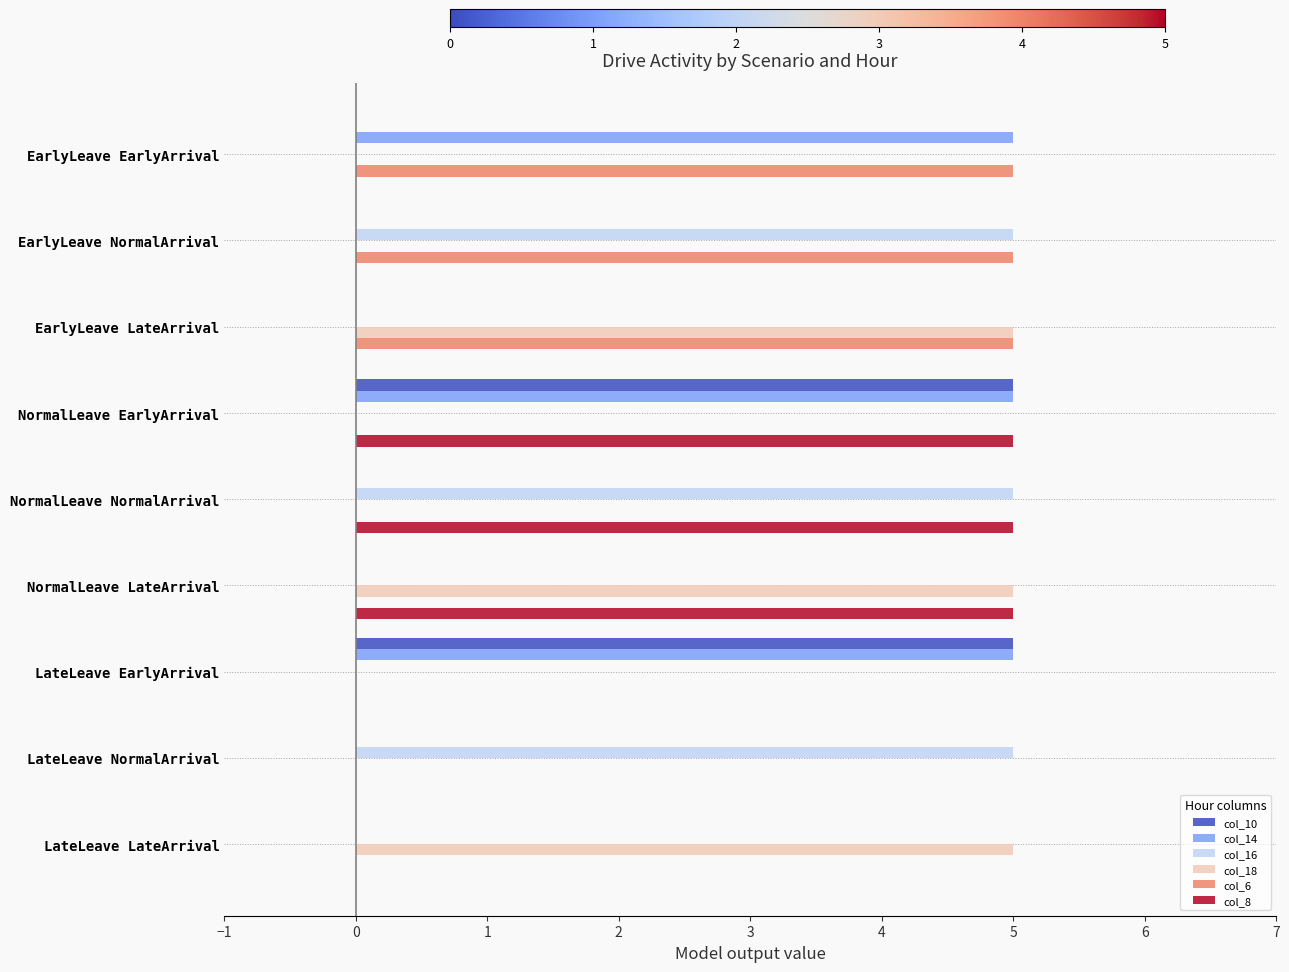

True or false: col_16 has a value of 2 at EarlyLeave NormalArrival.

False